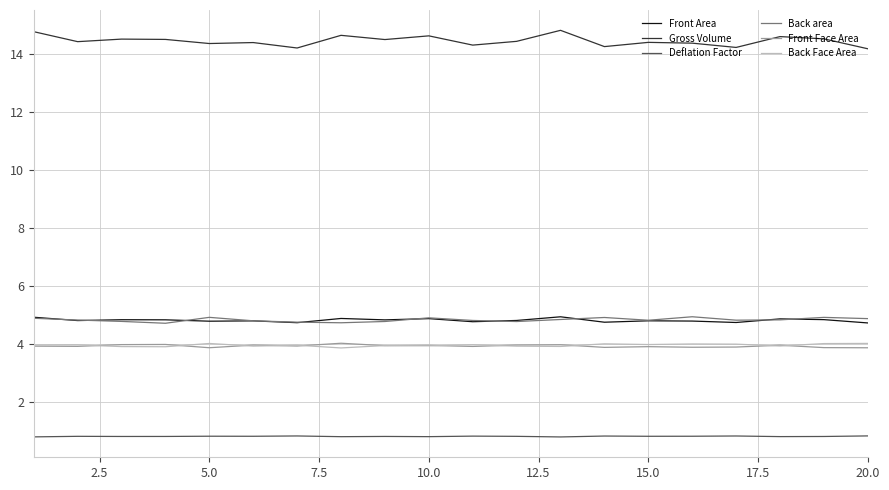

True or false: Front Face Area and Back area intersect in this chart.

False